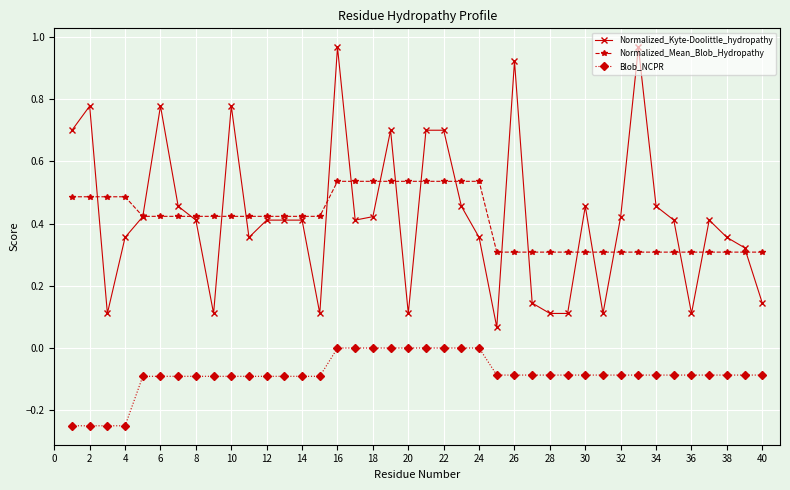

Which series has the widest spread of values?

Normalized_Kyte-Doolittle_hydropathy